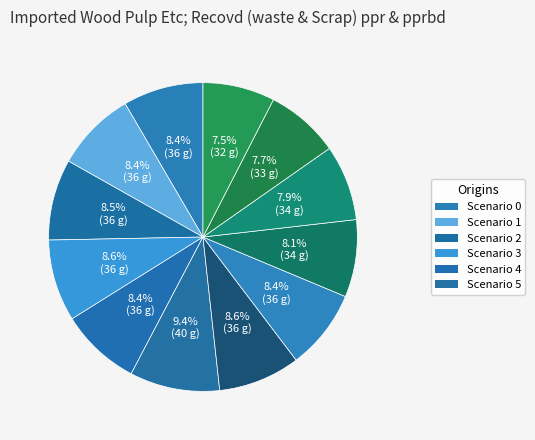

What is the largest slice in the pie chart?

5